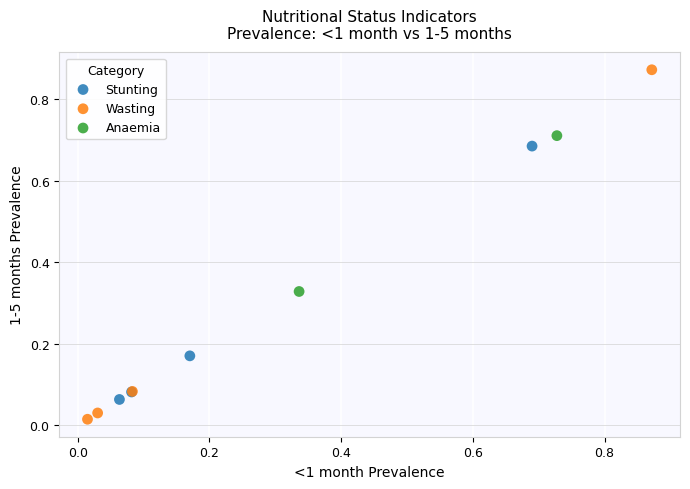

Which series reaches the minimum Y coordinate?

Wasting